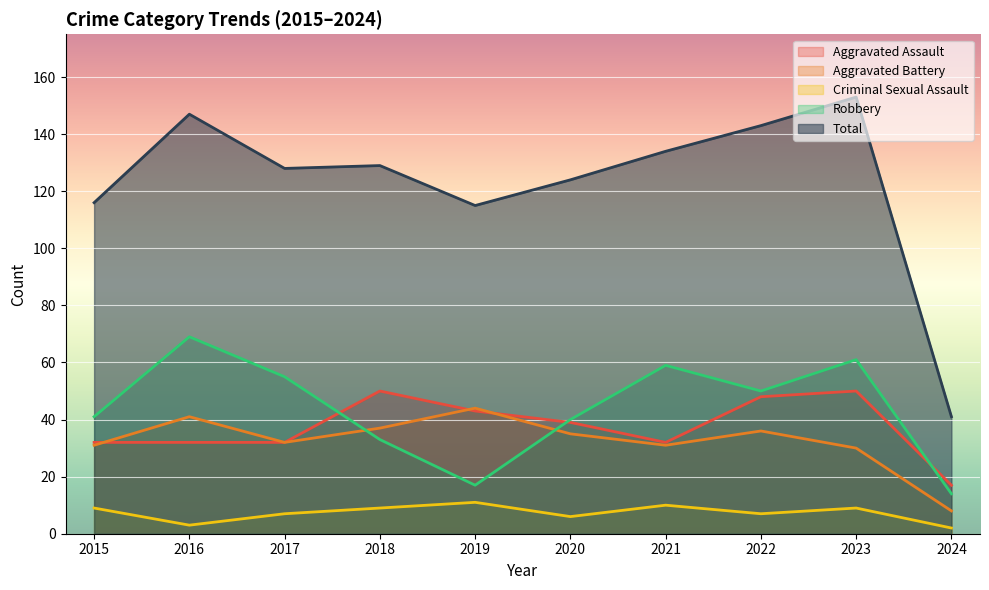

What is the sum of all Aggravated Battery values?

325